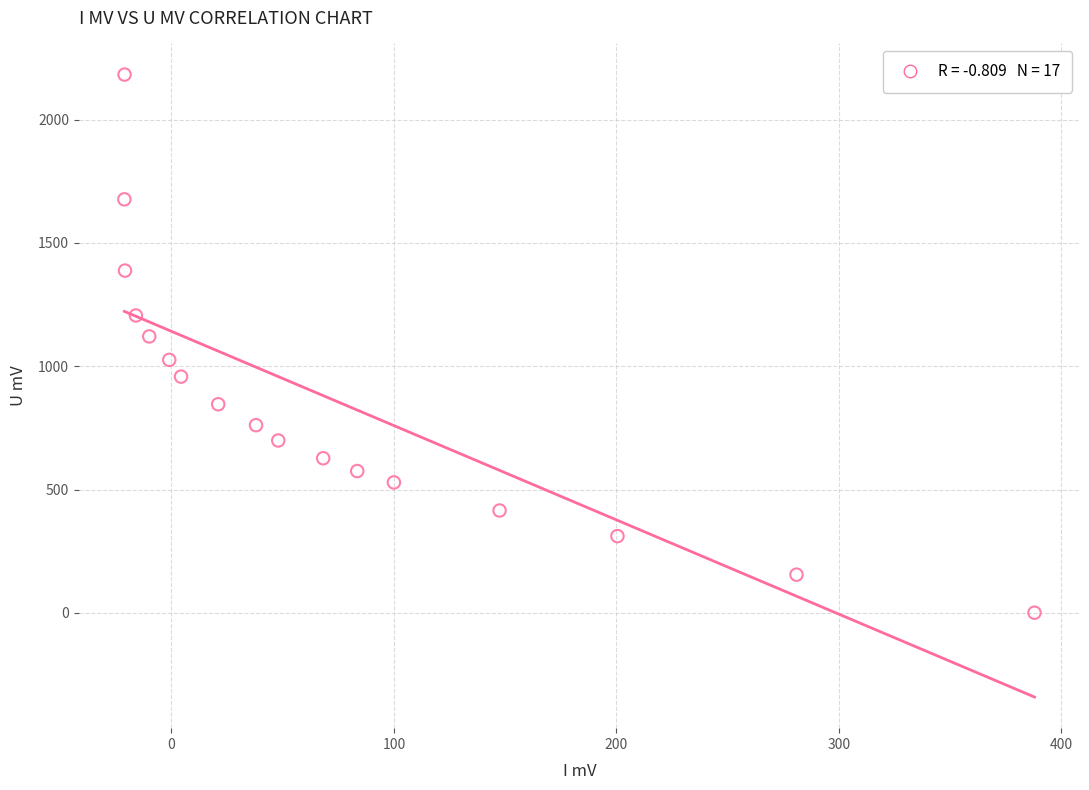

What is the range of X values (max minus min)?

409.2